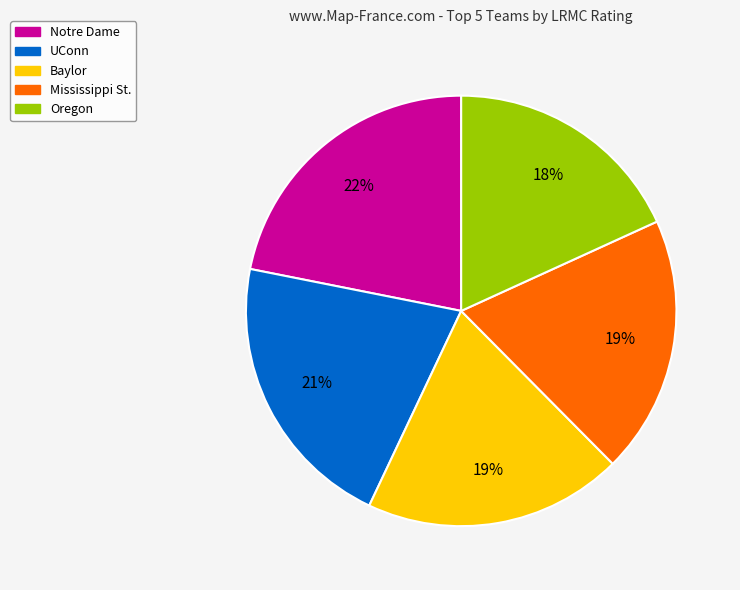

To the nearest percent, what is the difference between the largest and smallest slice percentages?

4%